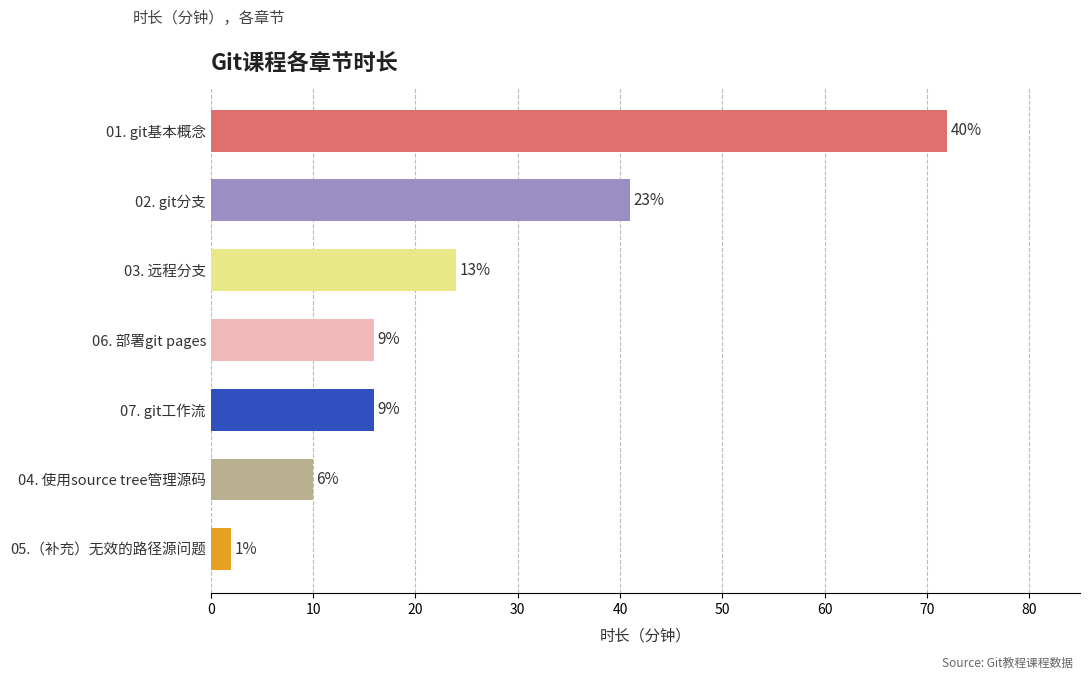

Are the bars horizontal?

Yes